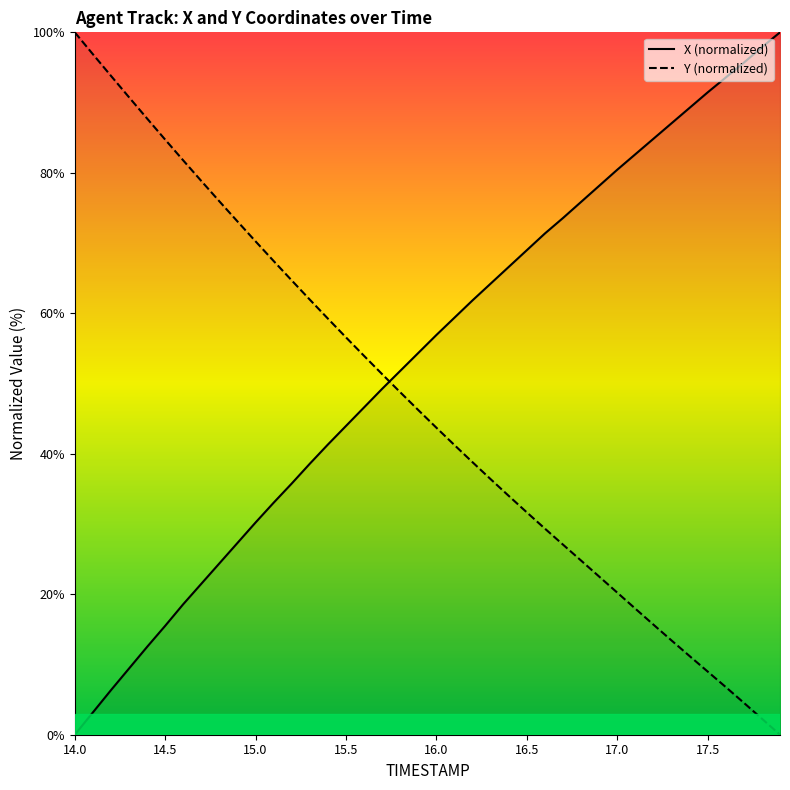

At which label does Y (normalized) reach its peak?

14.0